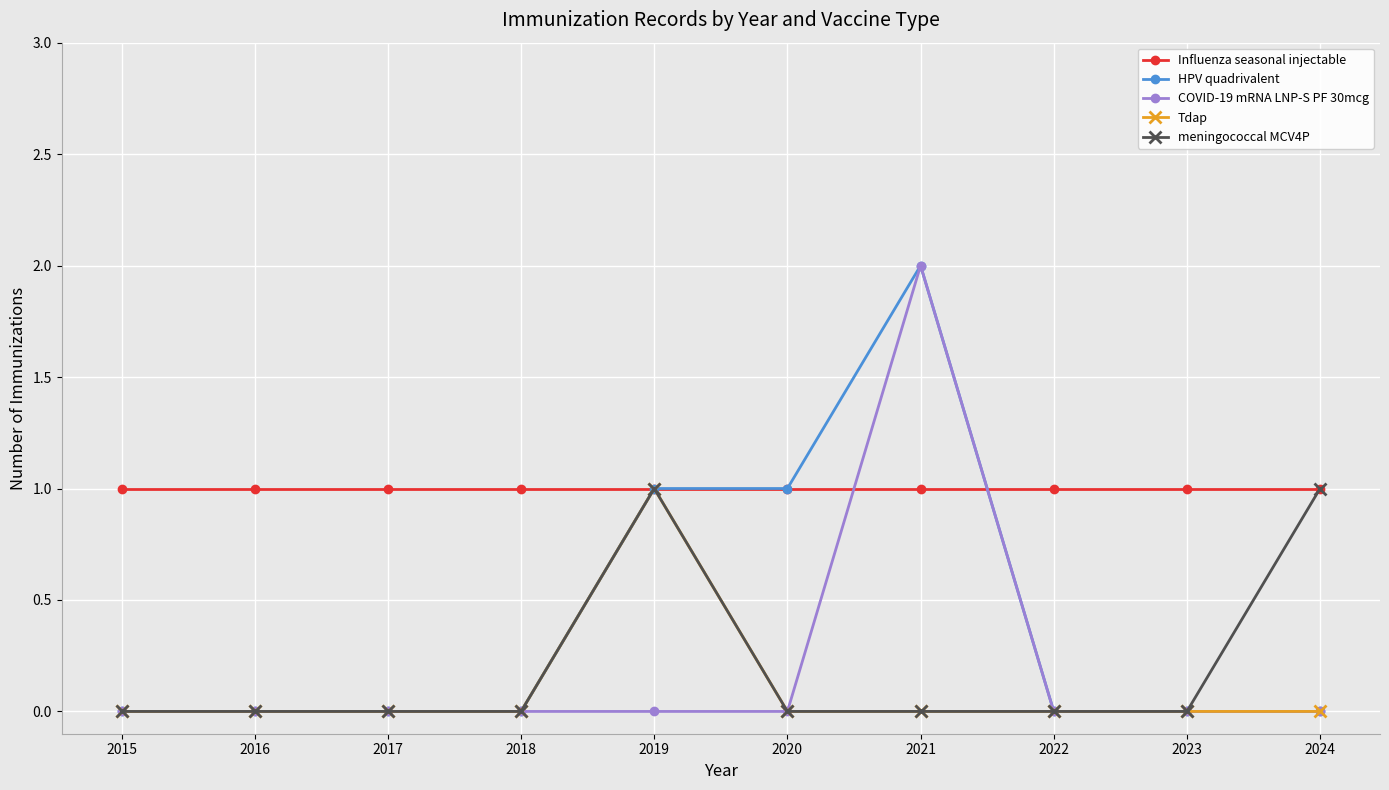

What is the spread (max minus min) of values at 2024?

1